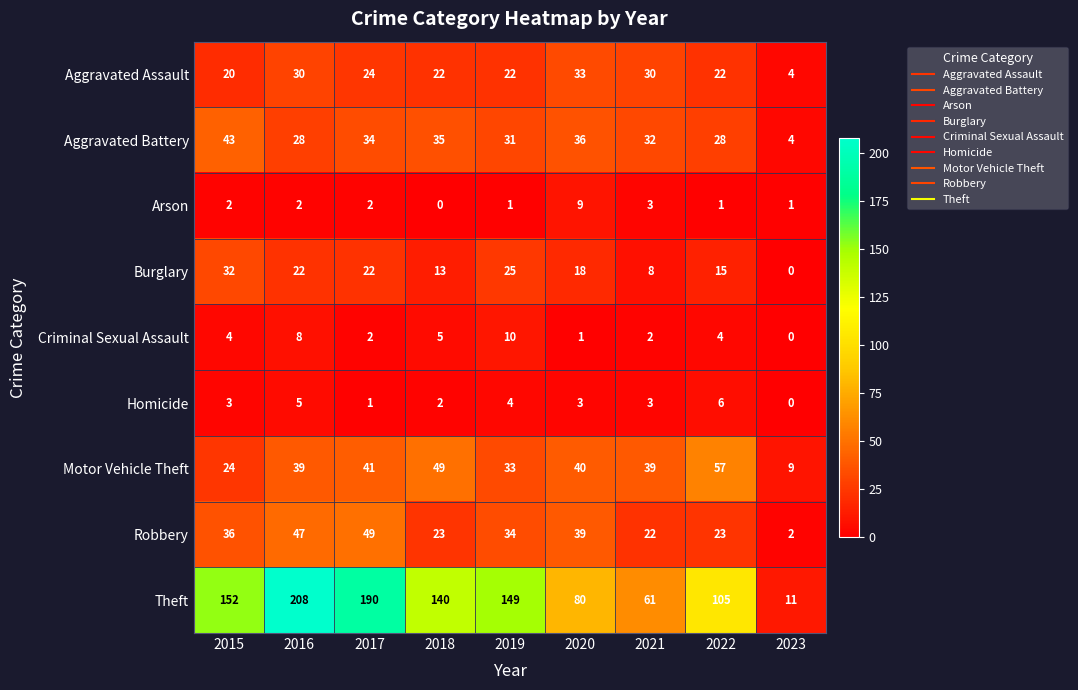

Is it true that Robbery equals 72 at 2017?

False